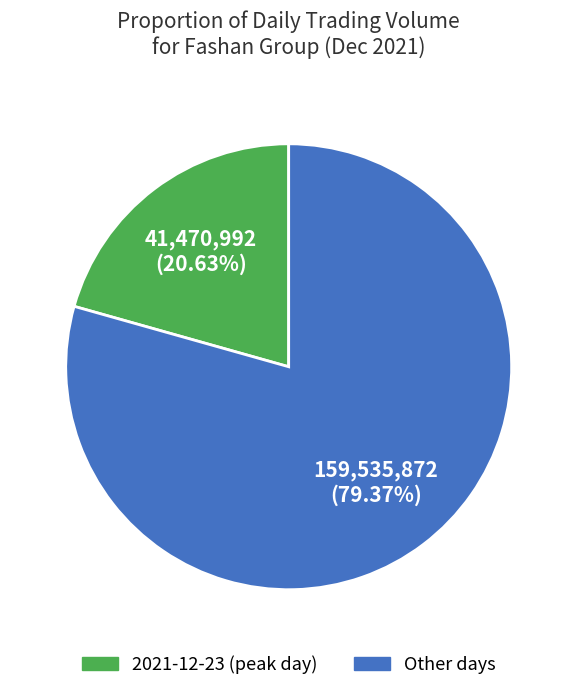

Does any single category account for the majority?

Yes